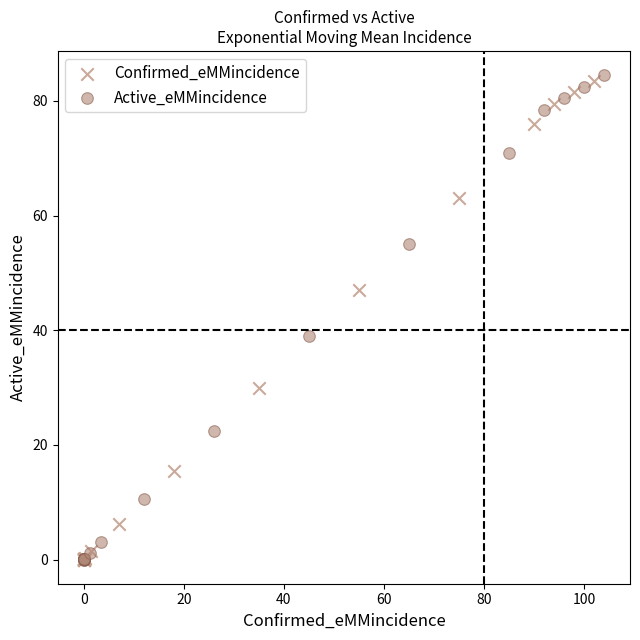

Which series has the largest Y range (max minus min)?

Active_eMMincidence